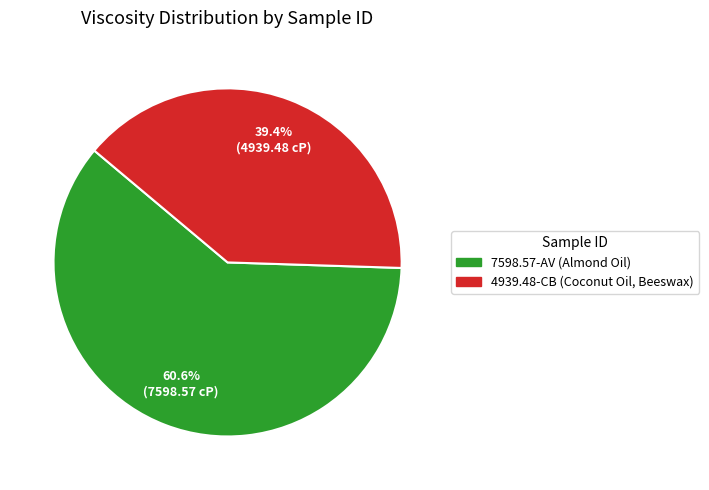

To the nearest percent, what is the combined percentage of 4939.48-CB and 7598.57-AV?

100%